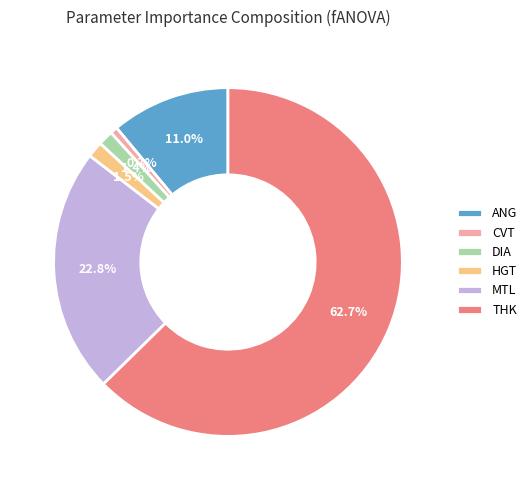

The ANG slice represents 1% of the pie. True or false?

False